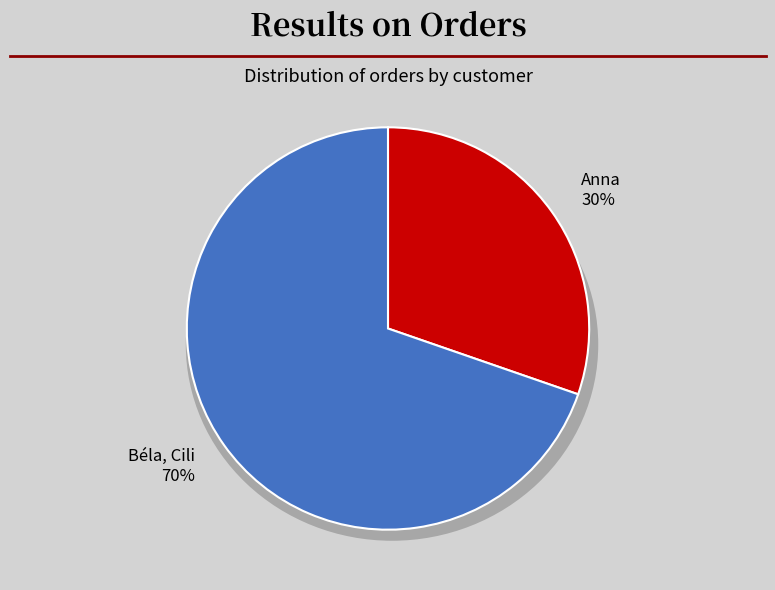

Rank the categories by value from highest to lowest.

Béla, Cili, Anna